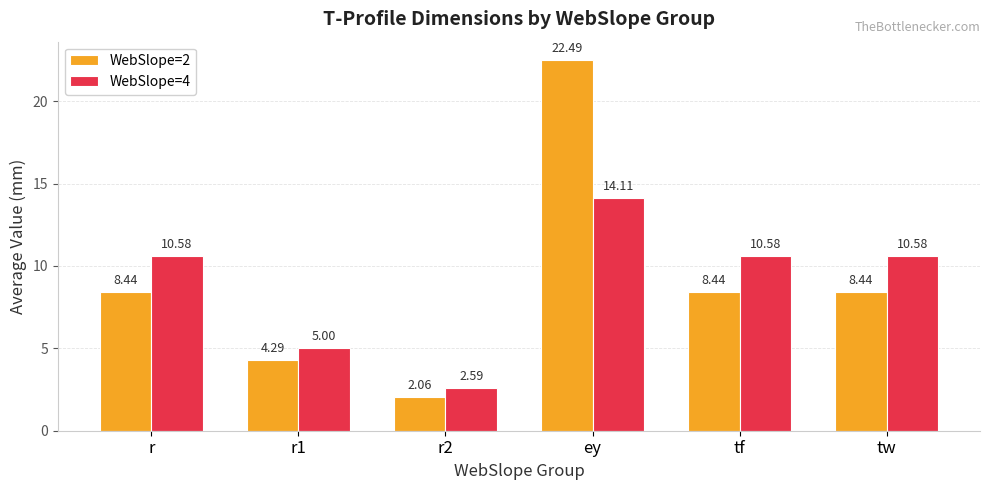

Which category has the highest value in the WebSlope=4 series?

ey